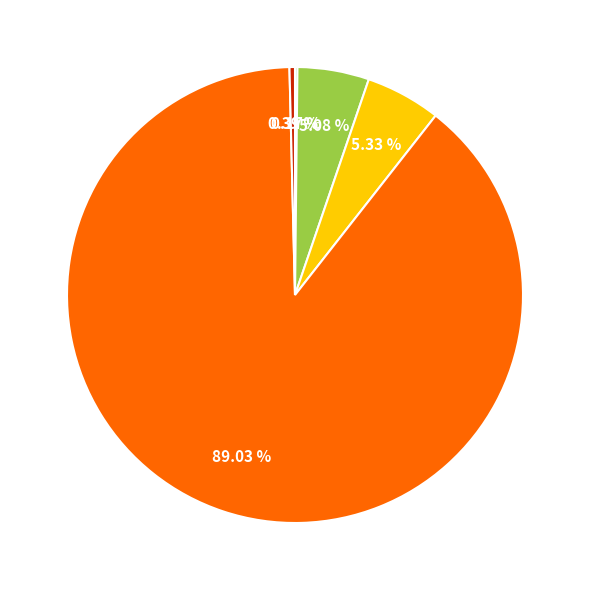

Does any single category account for the majority?

Yes